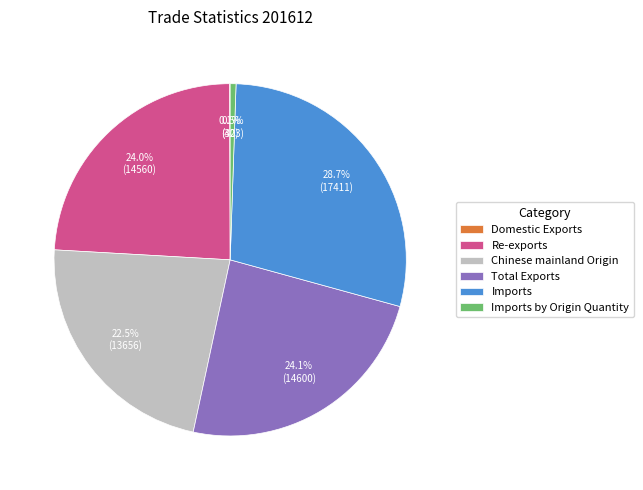

Which category has the biggest portion of the pie?

Imports